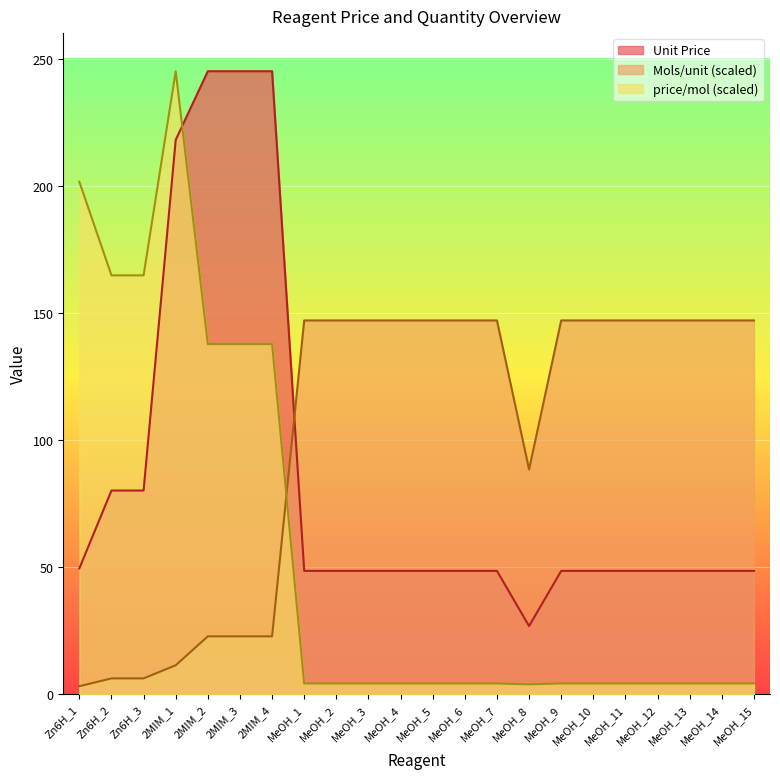

The value of Unit Price at MeOH_1 is 79.7. True or false?

False